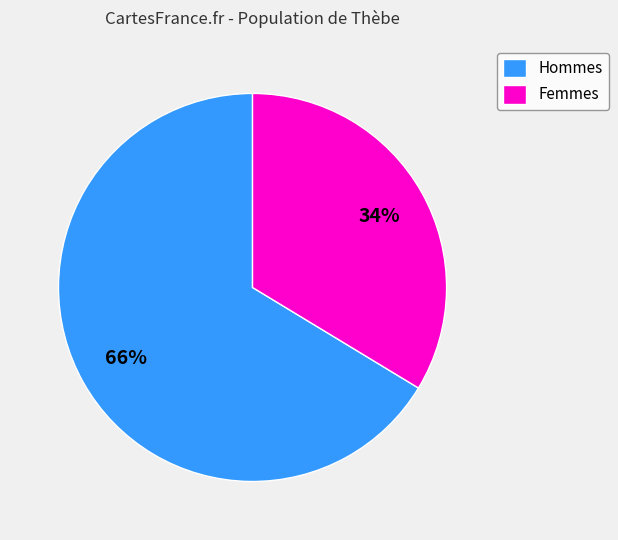

How many slices are in this pie chart?

2